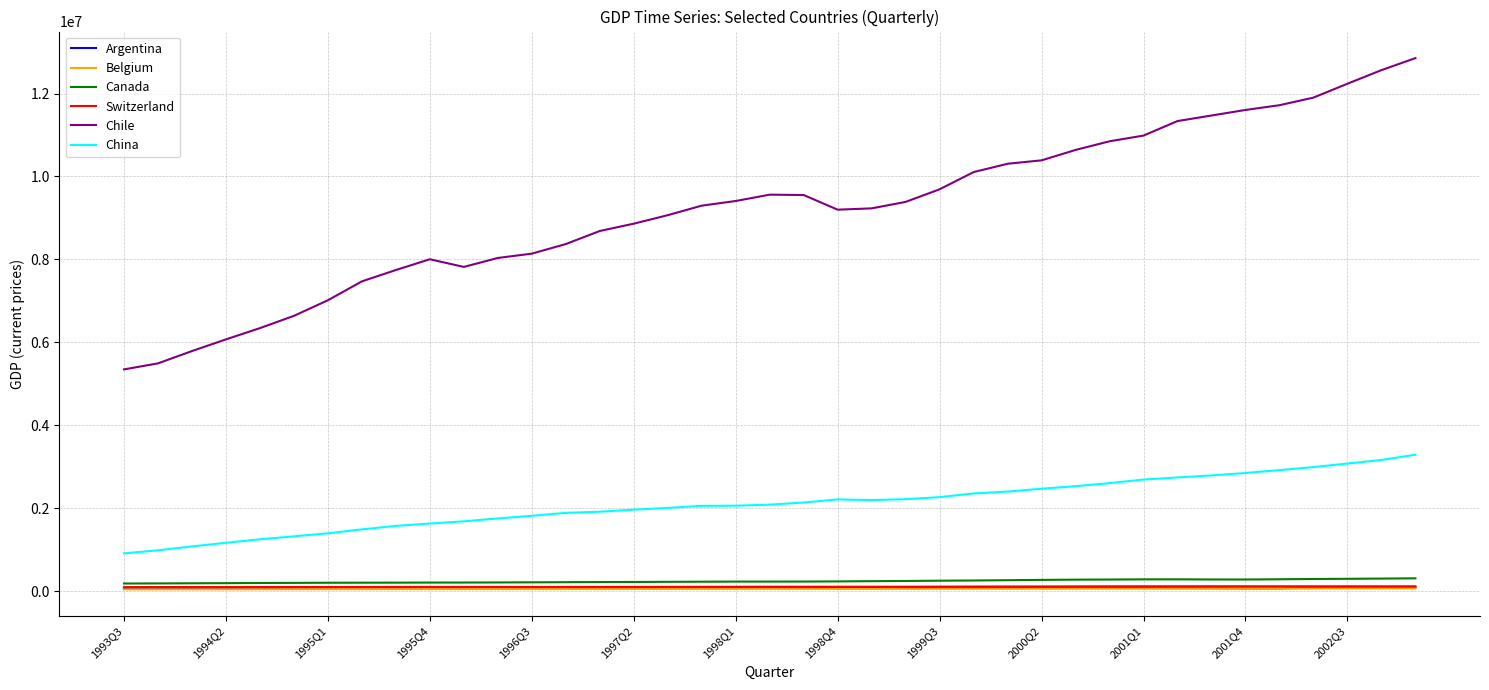

Which series has the widest spread of values?

Chile